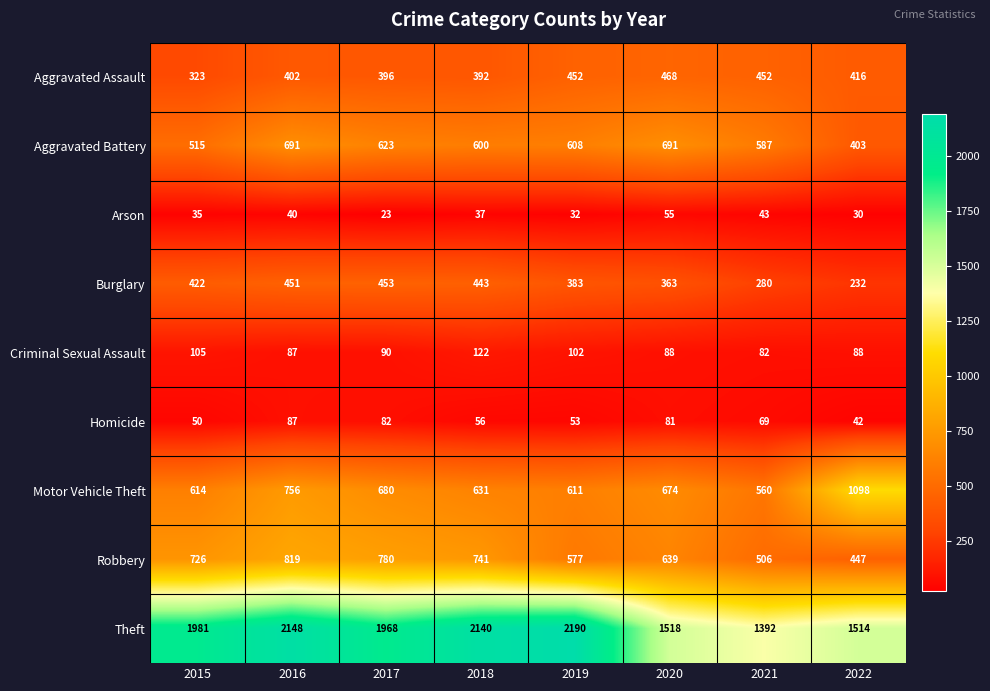

Which series changed the most between 2015 and 2020?

Theft